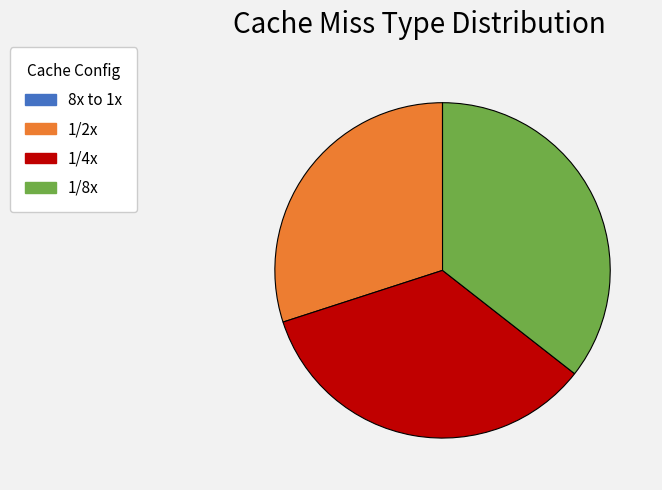

Combined, do 1/8x and 1/2x account for over 50%?

Yes